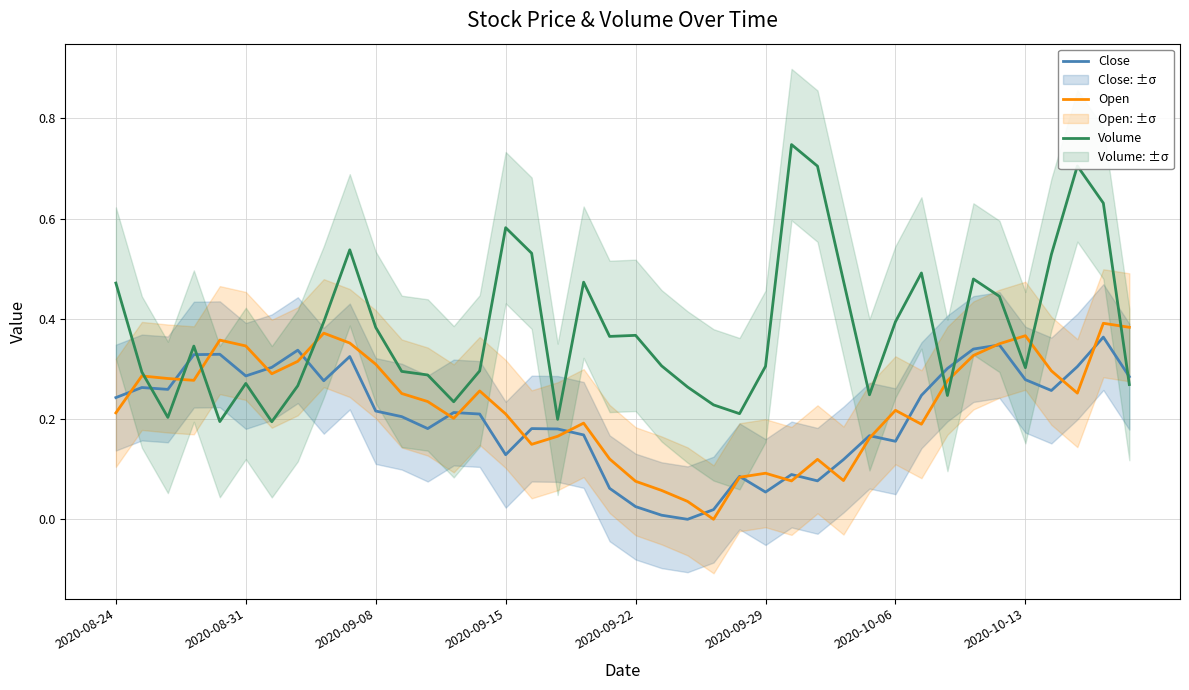

True or false: Close and Volume intersect in this chart.

True